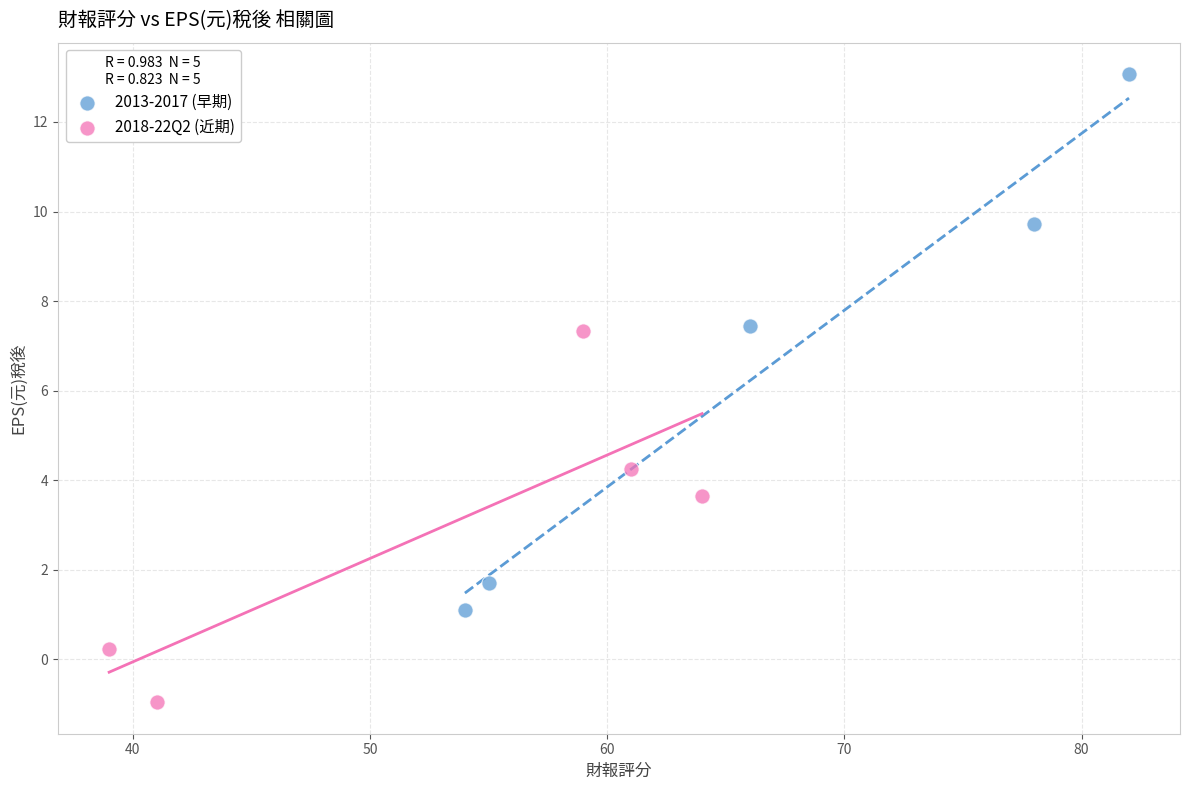

Which series contains the lowest Y value?

2018-22Q2 (近期)